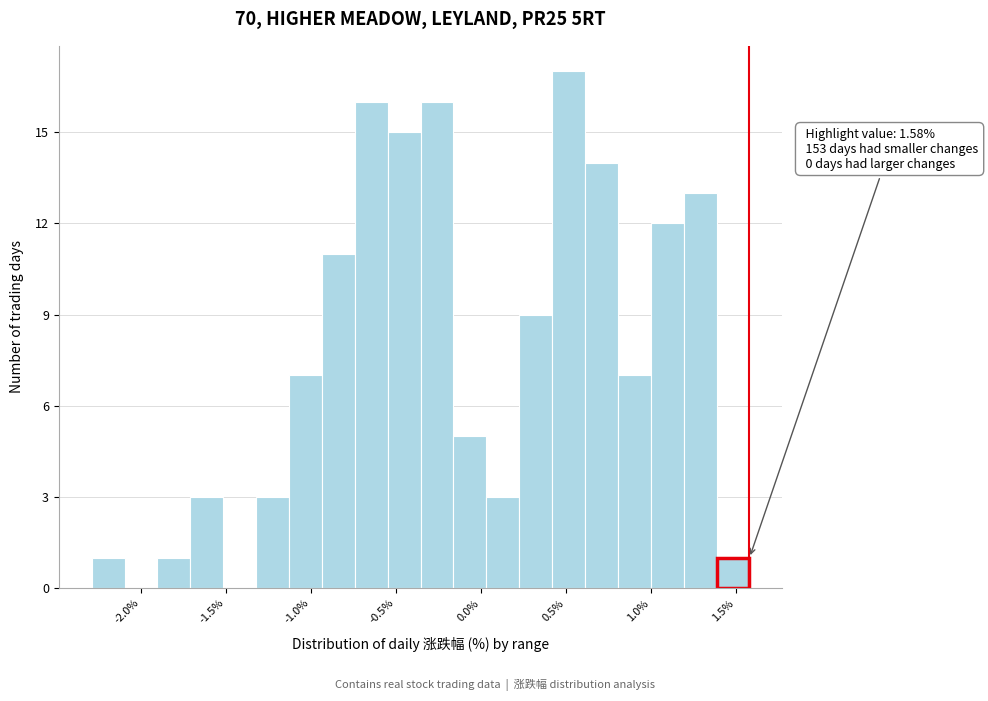

Read against the x-axis, roughly where is the centre of the tallest bar?

0.50